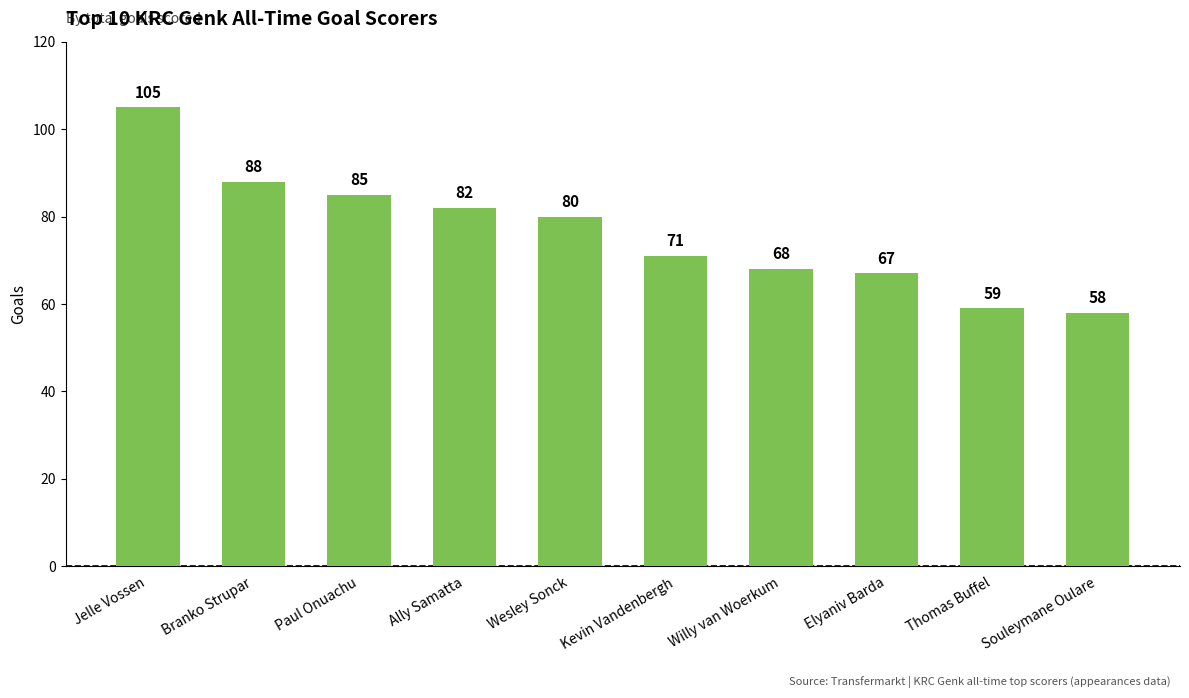

What value does the data have at Willy van Woerkum, to the nearest 10?

70